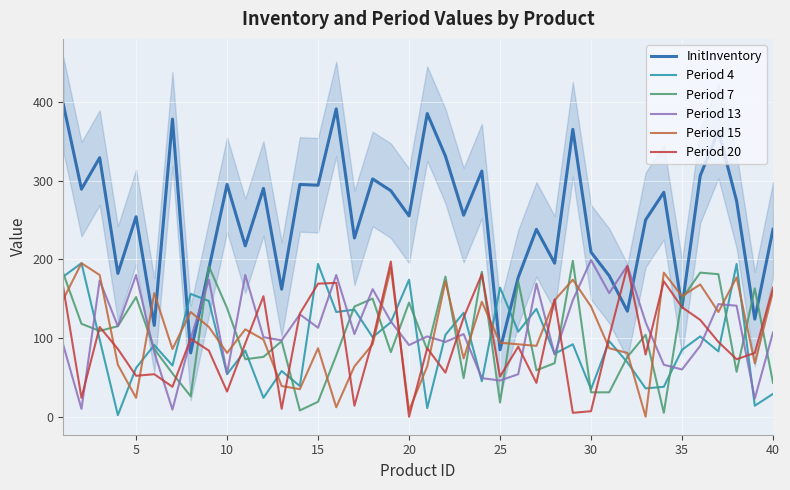

What is the highest value of the Period 13 series?

199